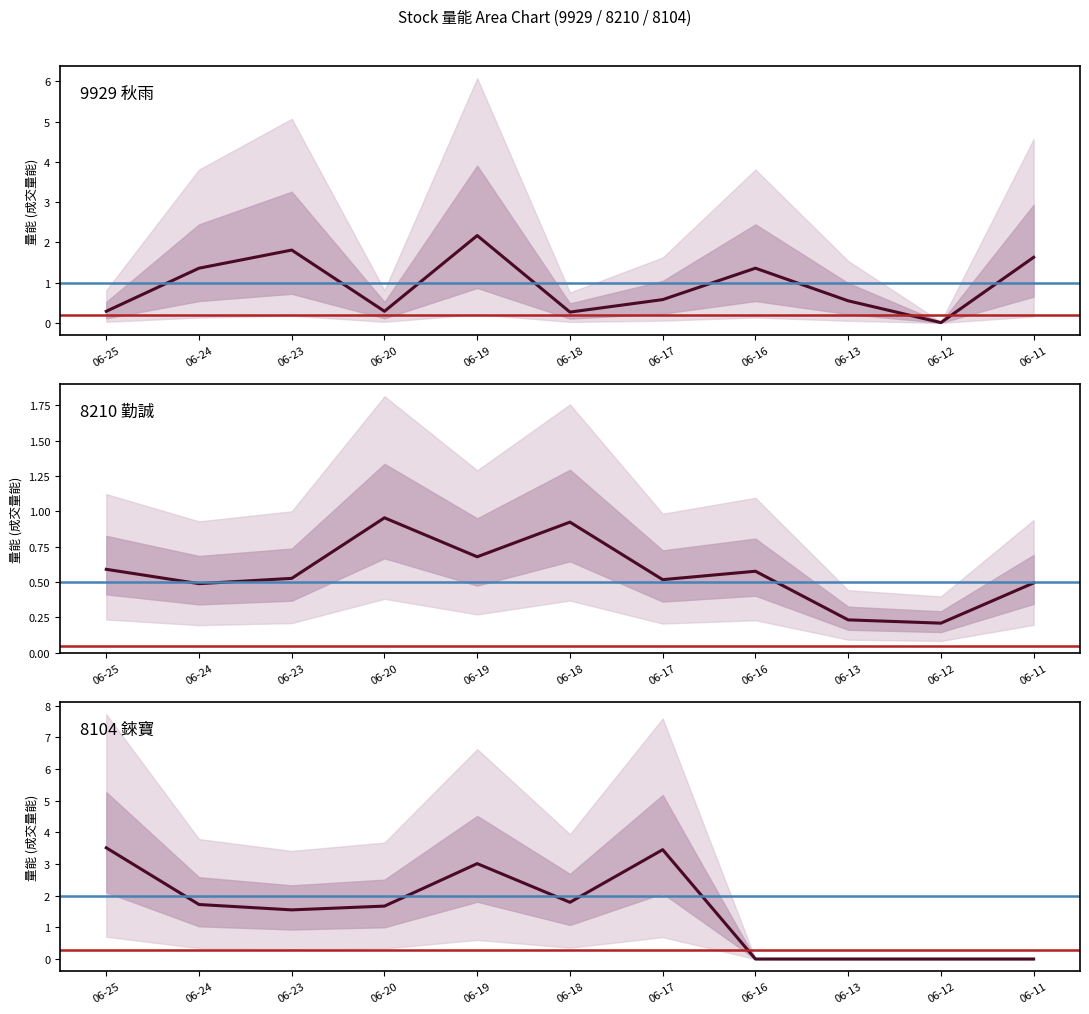

Is this an area chart (filled region under the line)?

No